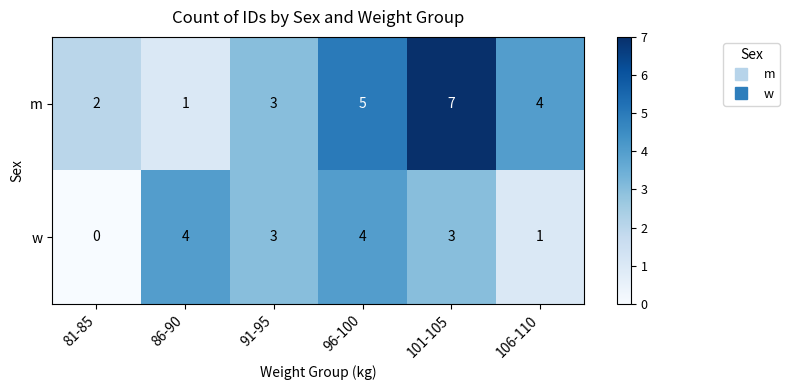

What is the approximate value of m at 106-110?

4